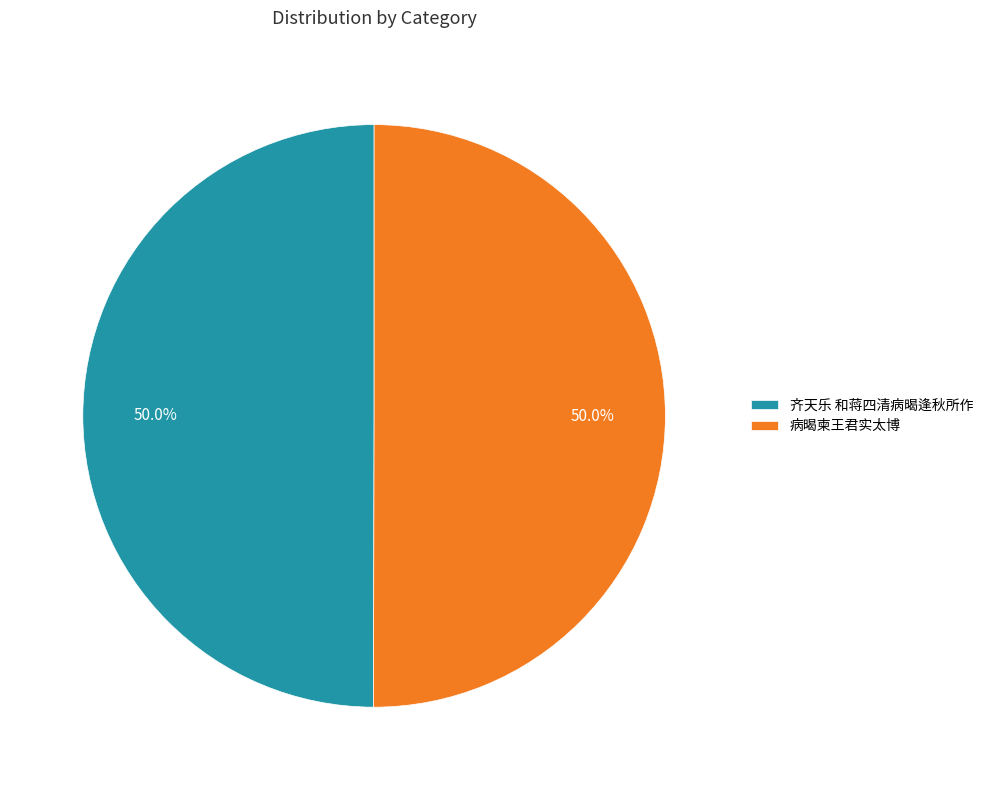

What is the ratio of the value at 齐天乐 和蒋四清病暍逢秋所作 to the value at 病暍柬王君实太博?

1.0